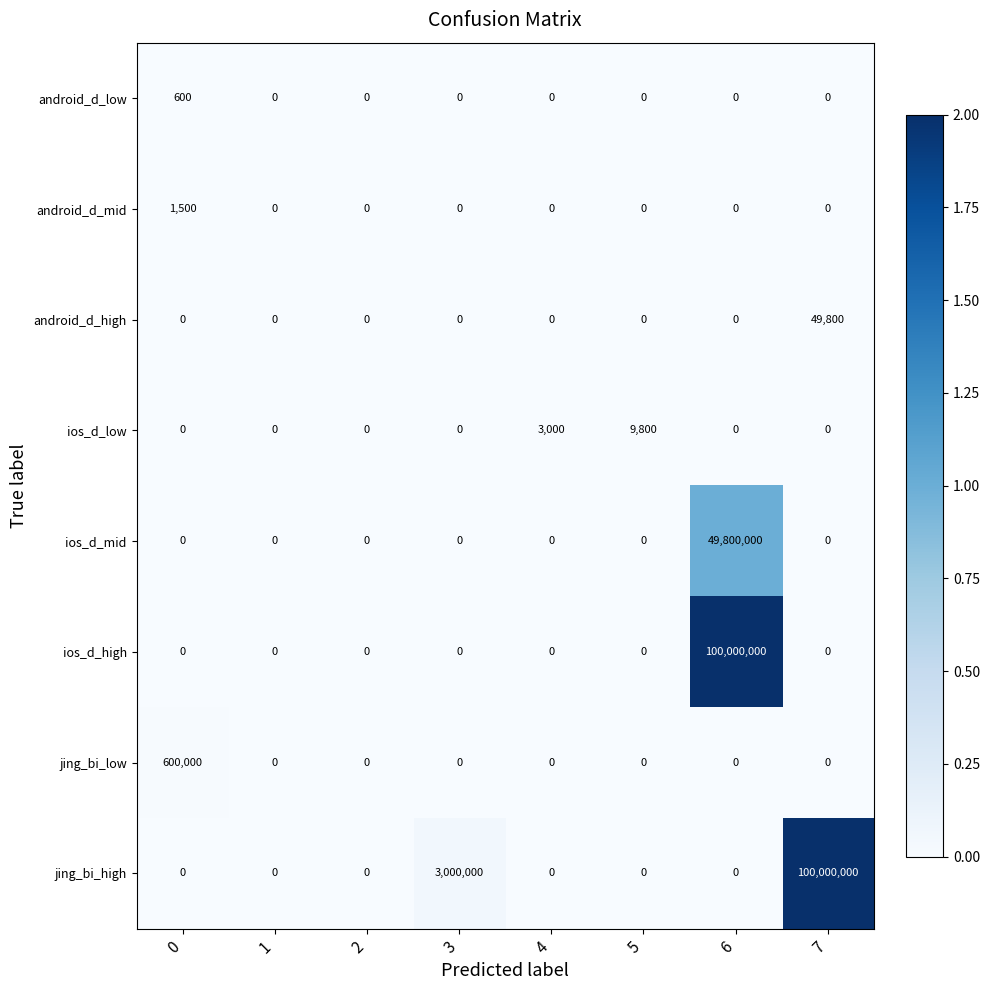

What is the difference between the highest and lowest values at 7?

100000000